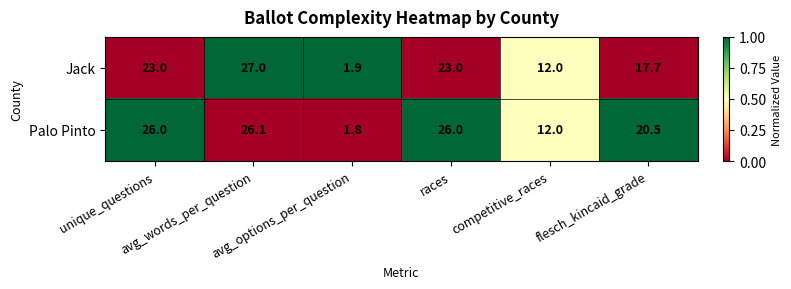

How many series are shown in this chart?

2